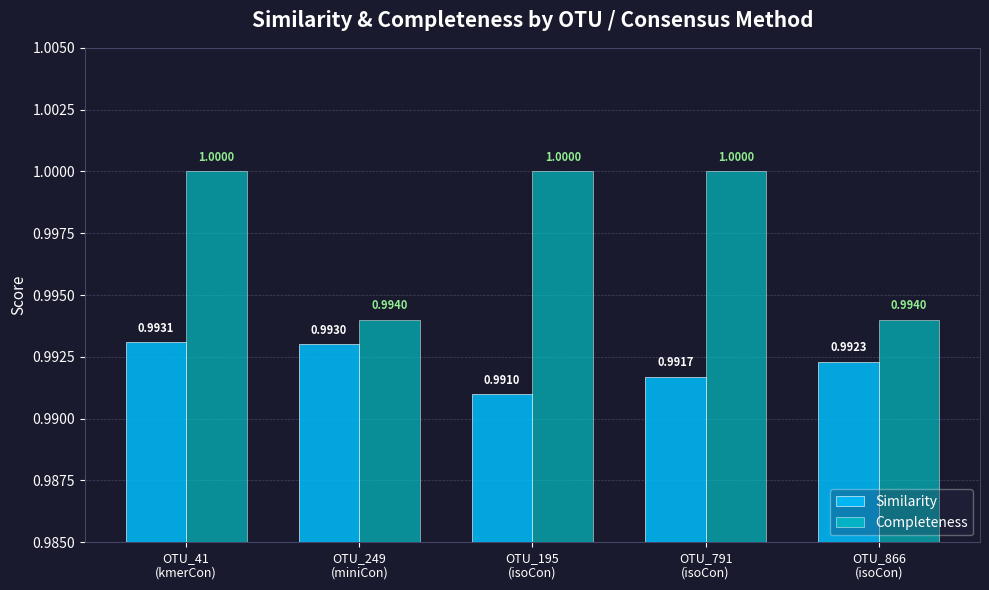

Is it true that Completeness equals 1.0 at OTU_195
(isoCon)?

True